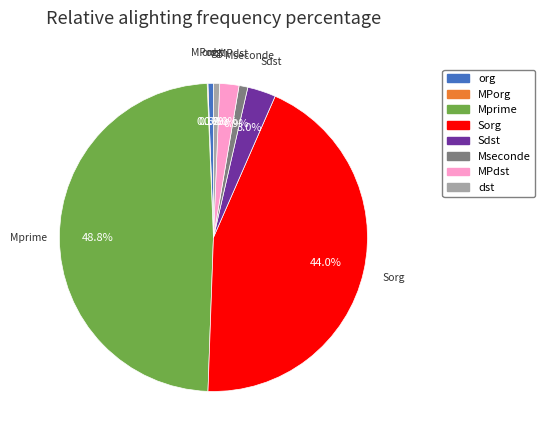

Is there any slice that represents more than half of the pie?

No